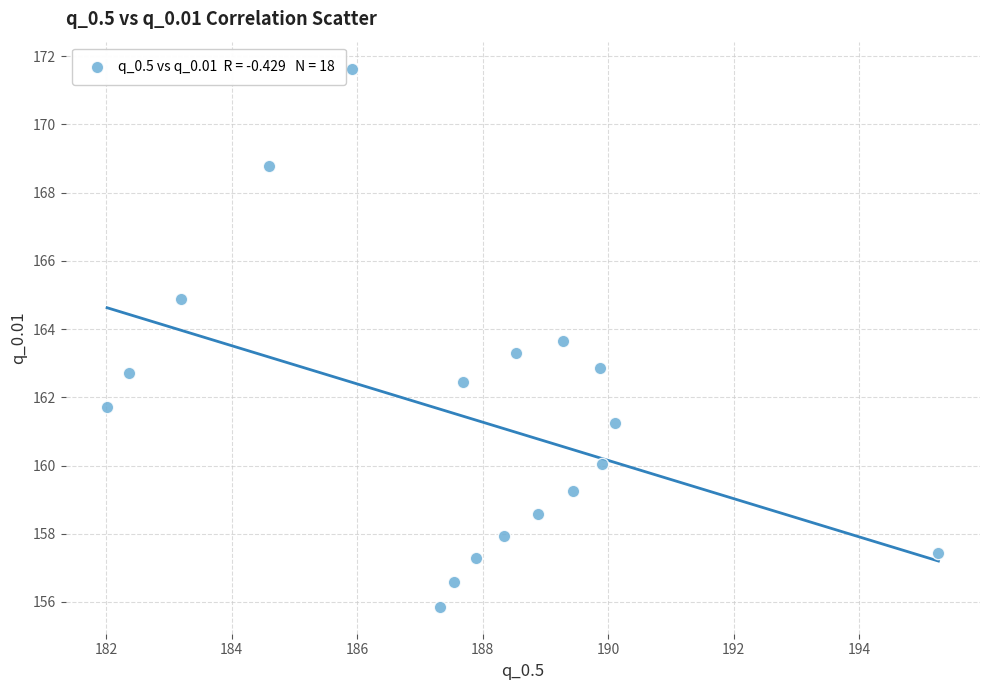

What is the range of X values (max minus min)?

13.2